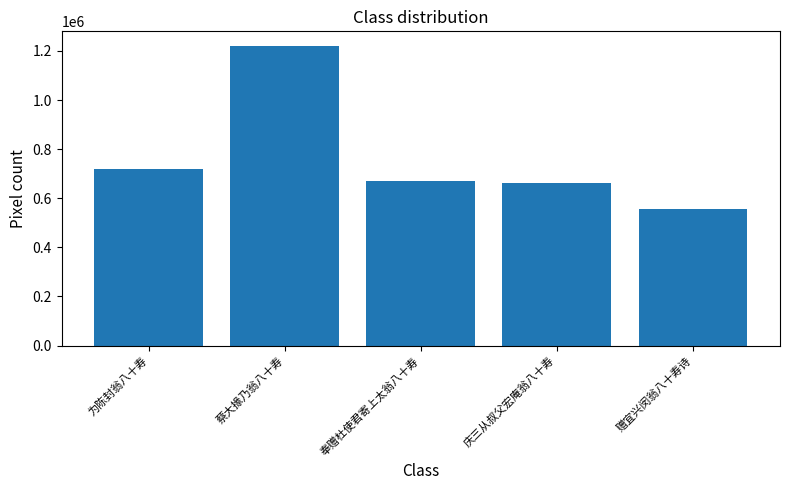

What is the minimum value shown in the chart?

556346